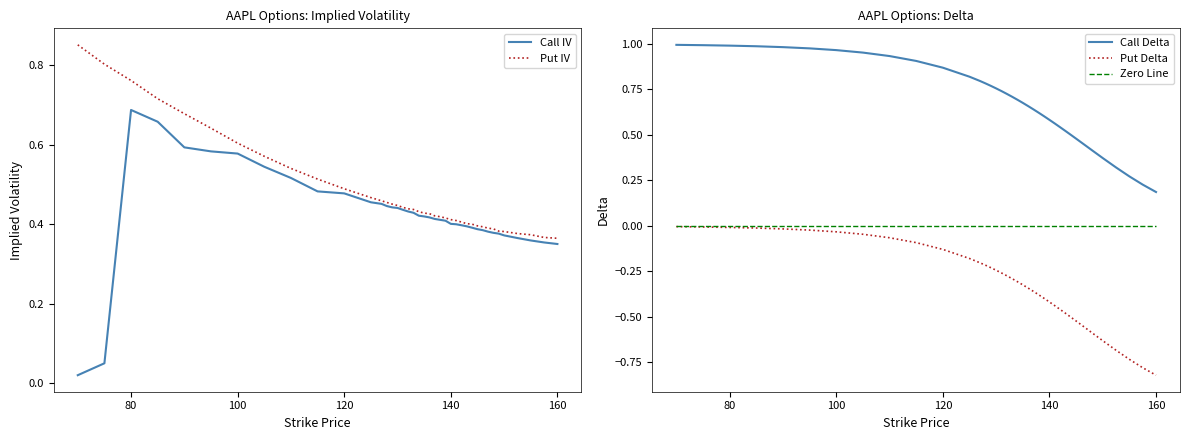

How many lines are shown in the chart?

5